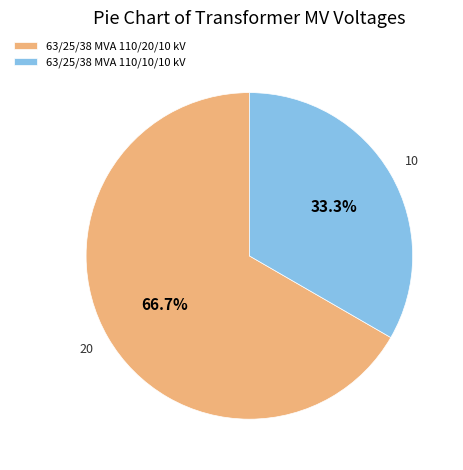

True or false: 63/25/38 MVA 110/20/10 kV accounts for 67% of the total.

True